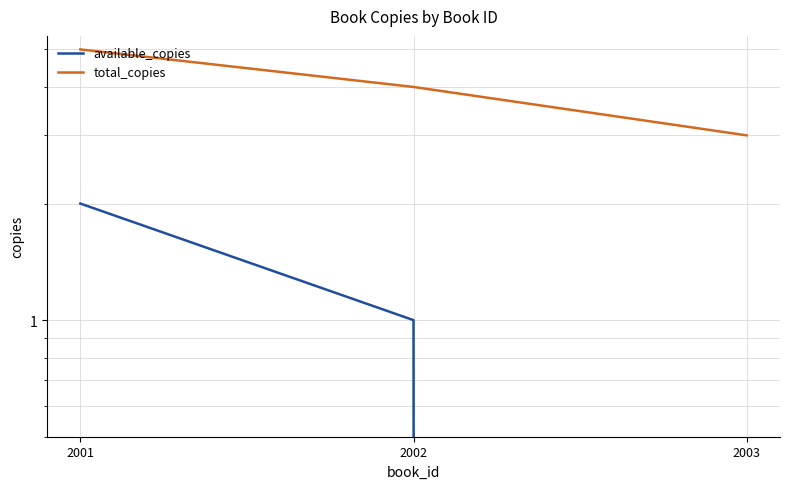

How many data points in available_copies are less than 1?

1